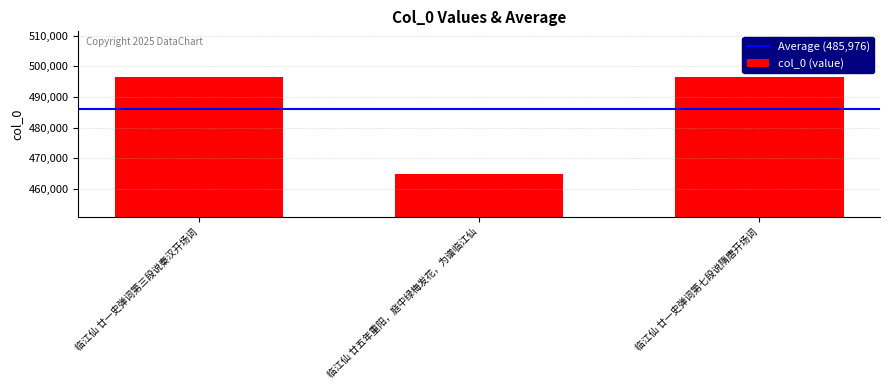

How many bars are there in total?

3